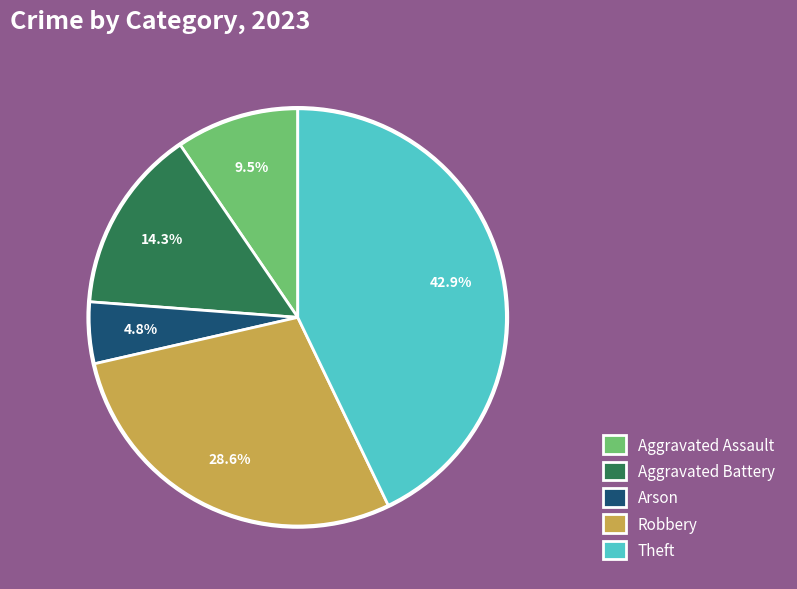

Does any single category account for the majority?

No